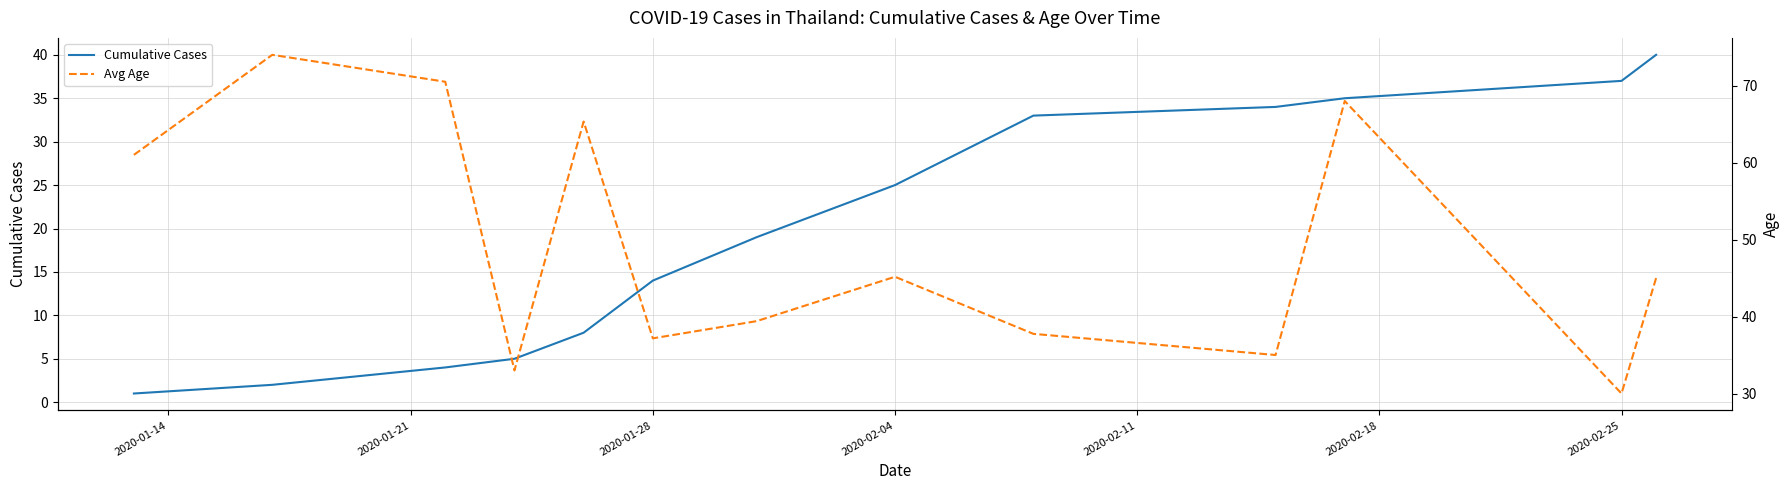

The value of Cumulative Cases at 2020-02-04 is 34. True or false?

False